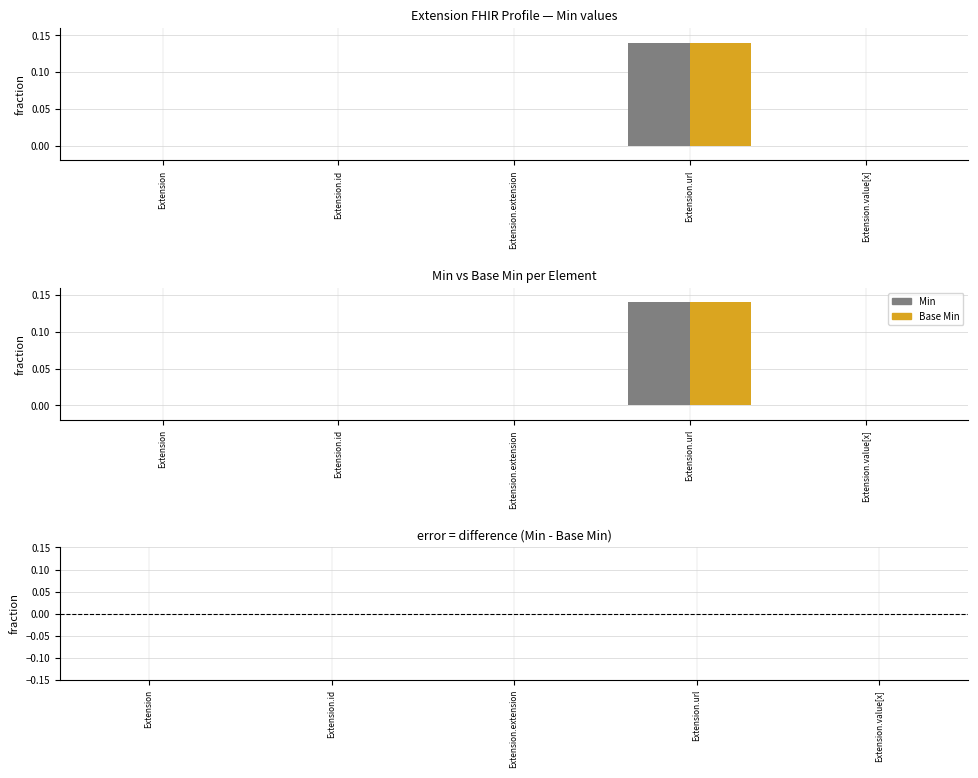

What is the sum of the Min values at Extension.url and Extension?

0.1